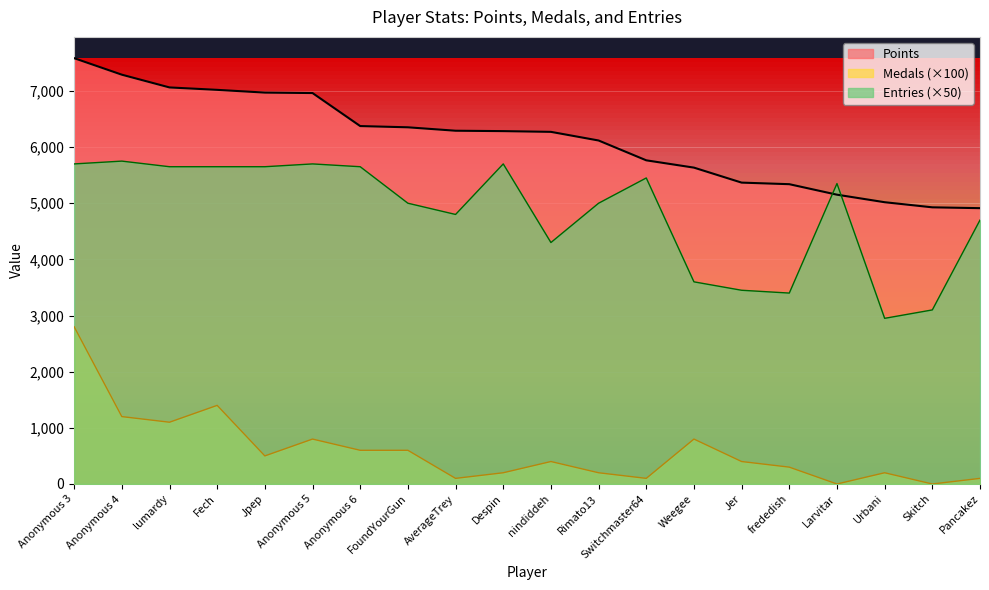

The Entries series shows 3600 at Weegee. True or false?

True